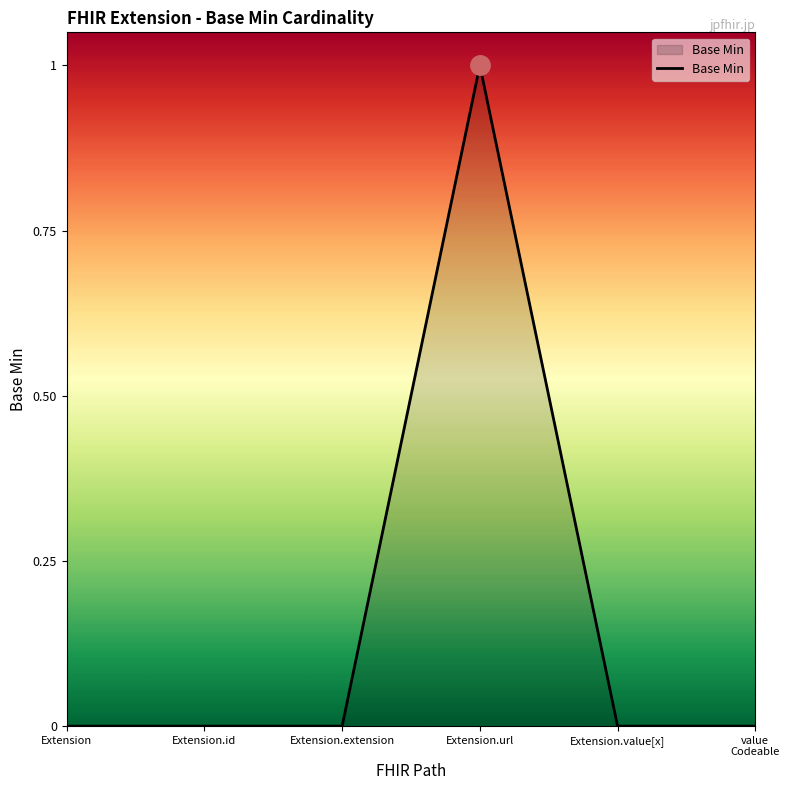

Is it true that the value at Extension.extension is 0?

True